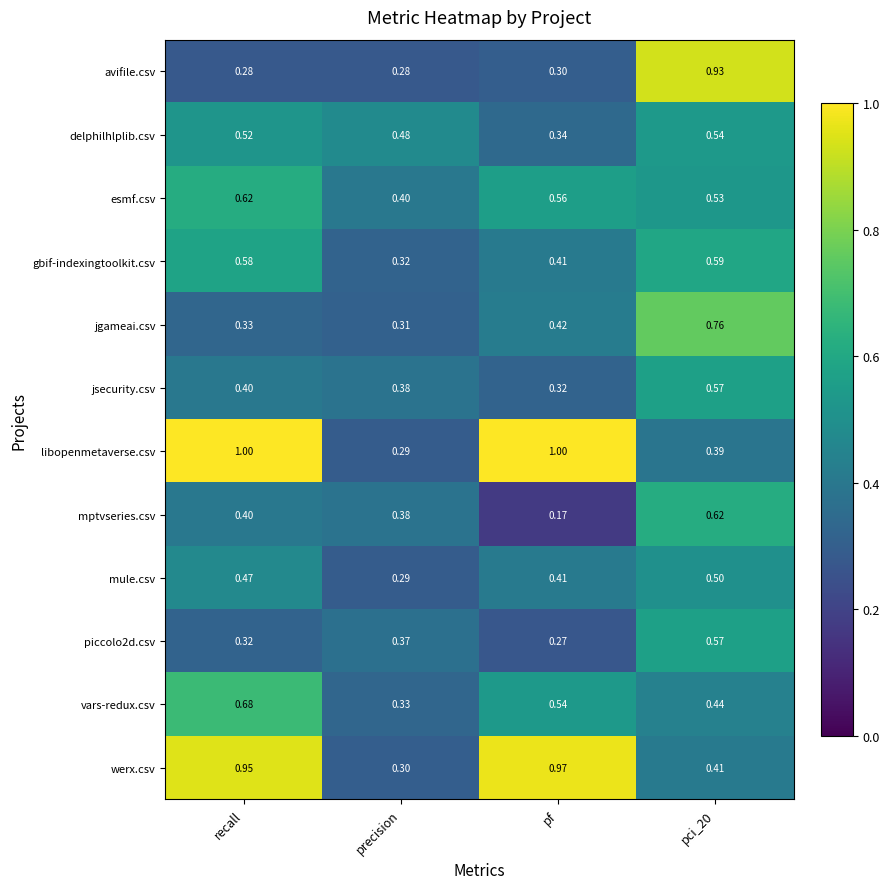

Which series has the largest total across all categories?

libopenmetaverse.csv